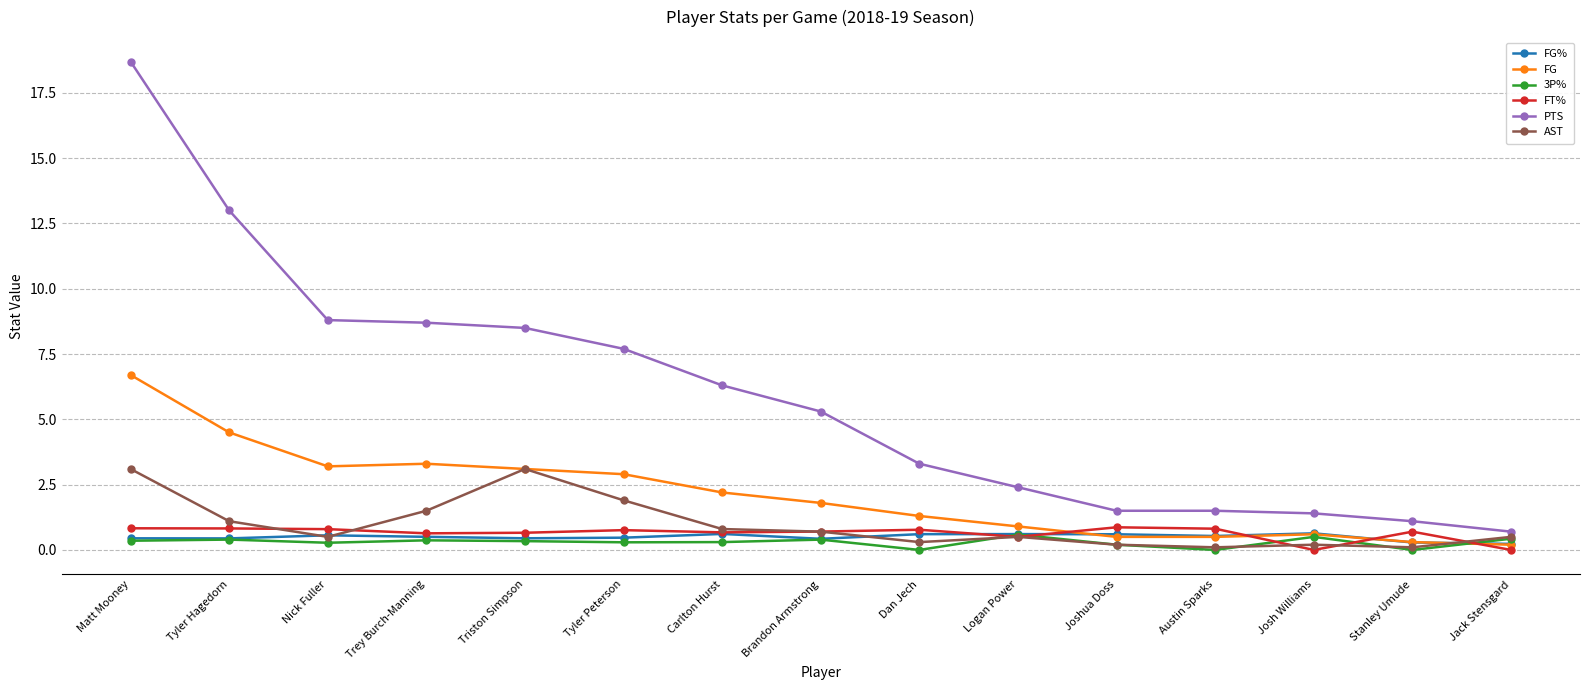

What is the difference between the second highest and second lowest values in the PTS series?

11.9